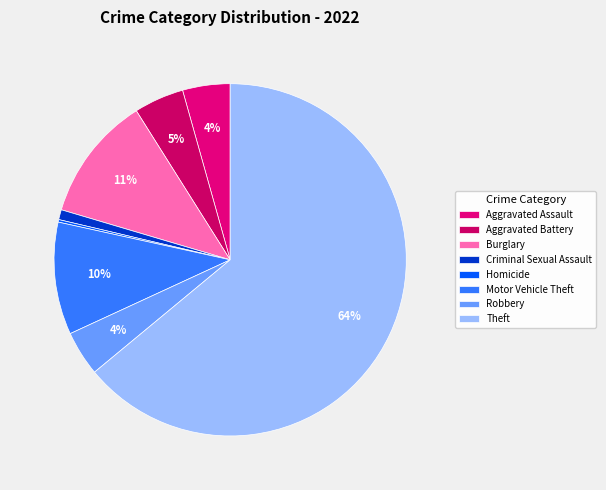

To the nearest percent, what percentage of the pie is Theft?

64%